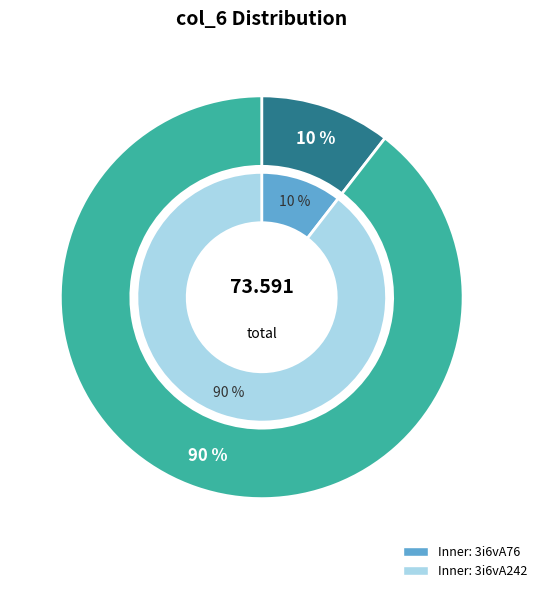

Is it true that 3i6vA242 is 90% of the pie?

True